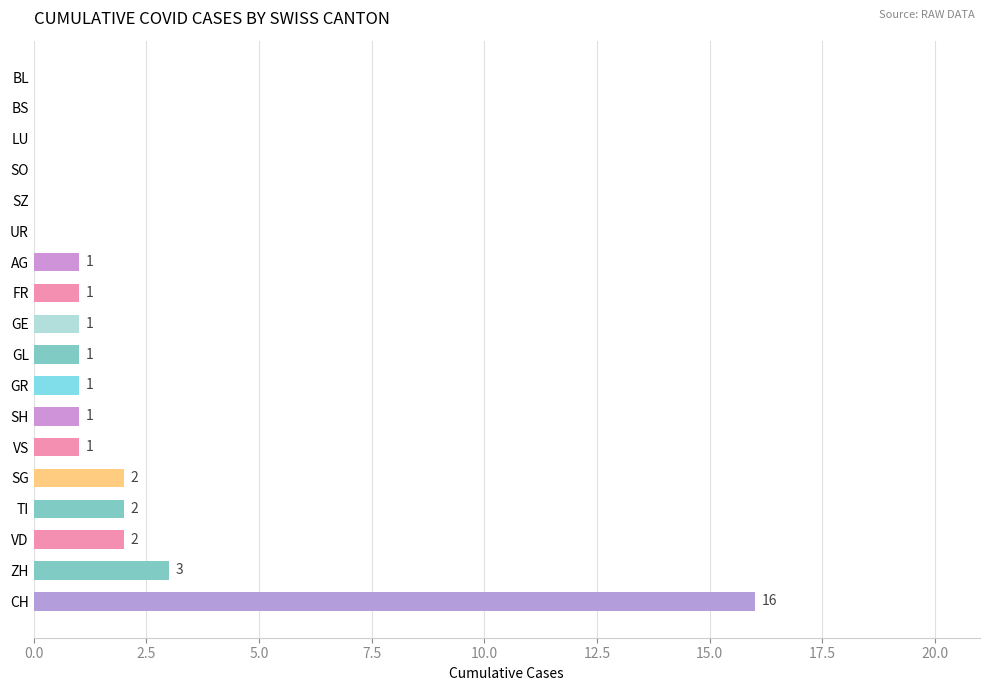

Reading bottom to top, what are all the values shown in this chart?

CH=16	ZH=3	VD=2	TI=2	SG=2	VS=1	SH=1	GR=1	GL=1	GE=1	FR=1	AG=1	UR=0	SZ=0	SO=0	LU=0	BS=0	BL=0